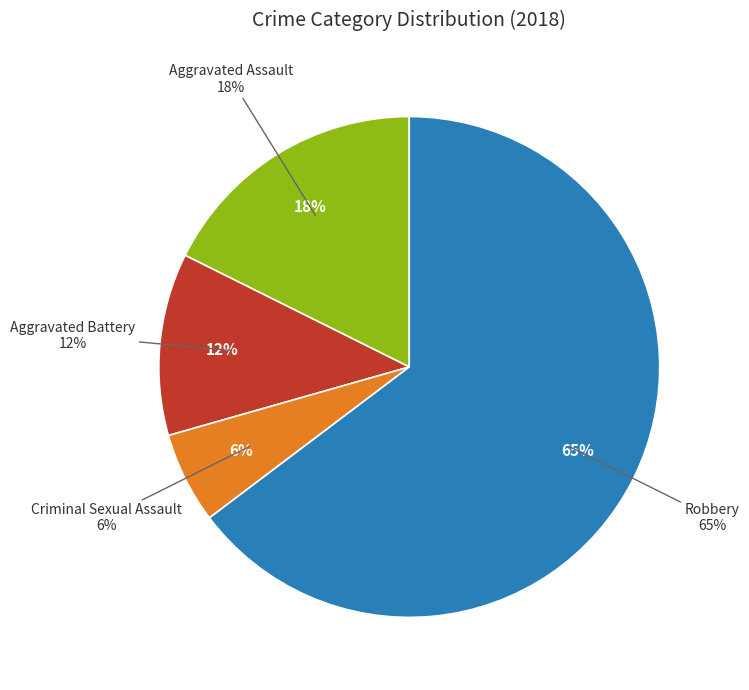

Does any single category account for the majority?

Yes